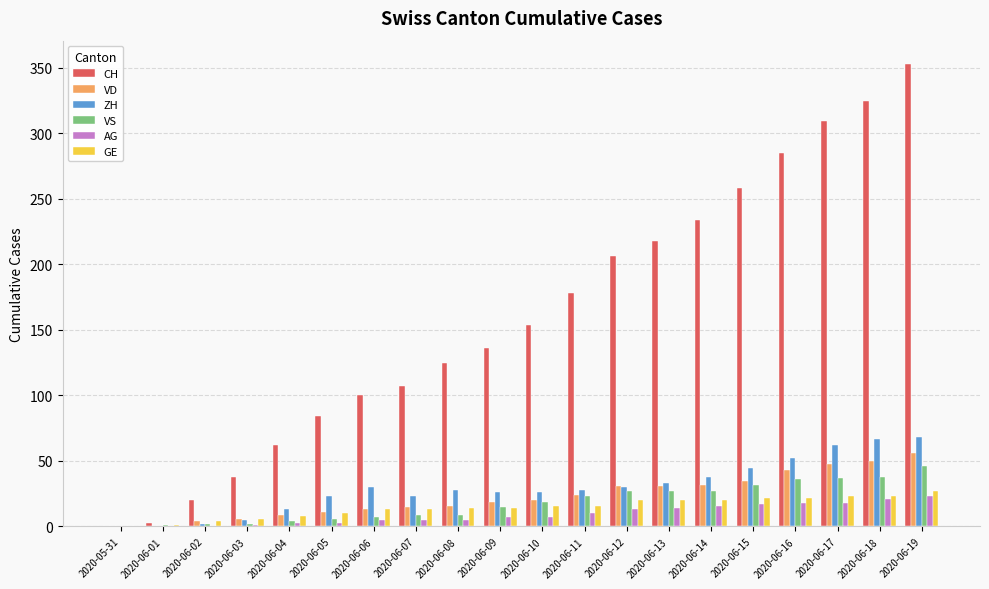

The value of ZH at 2020-06-15 is 21. True or false?

False